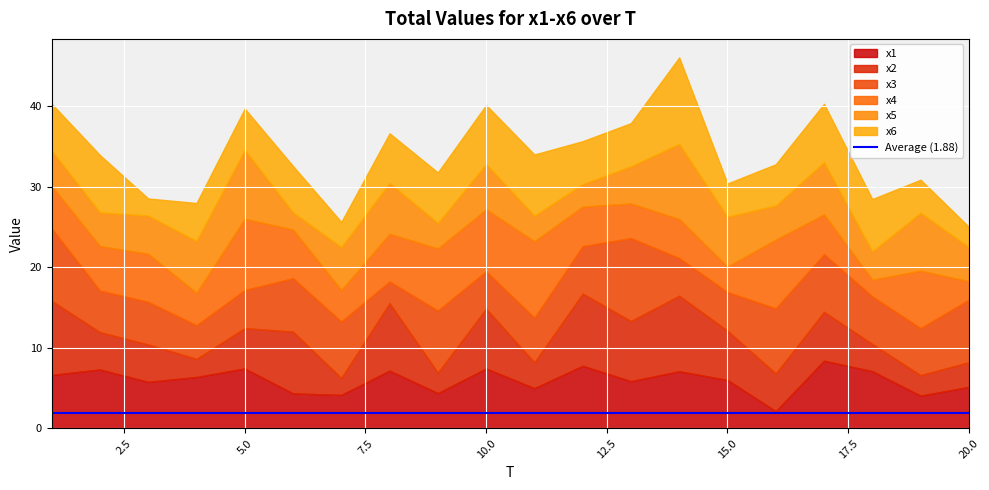

Reading left to right, list all the values displayed in this chart.

x1: 6.6	7.3	5.8	6.4	7.4	4.3	4.1	7.2	4.4	7.4	5.0	7.8	5.9	7.1	6.0	2.1	8.4	7.1	4.1	5.1
x2: 9.2	4.6	4.6	2.2	5.0	7.7	2.1	8.4	2.6	7.4	3.2	9.0	7.5	9.4	6.1	4.7	6.1	3.4	2.5	3.1
x3: 9.0	5.2	5.3	4.2	4.7	6.6	7.0	2.7	7.7	4.6	5.5	5.9	10.3	4.7	4.8	8.1	7.1	5.9	5.8	7.8
x4: 5.3	5.5	6.0	4.0	8.8	6.0	3.9	5.9	7.7	7.7	9.5	4.9	4.3	4.8	3.2	8.5	4.9	2.1	7.1	2.3
x5: 4.4	4.2	4.7	6.4	8.5	2.1	5.3	6.3	3.2	5.6	3.2	2.8	4.6	9.3	6.2	4.2	6.5	3.5	7.2	4.2
x6: 5.8	7.1	2.1	4.7	5.1	5.8	3.1	6.2	6.3	7.3	7.6	5.3	5.4	10.7	4.1	5.1	7.3	6.5	4.1	2.5